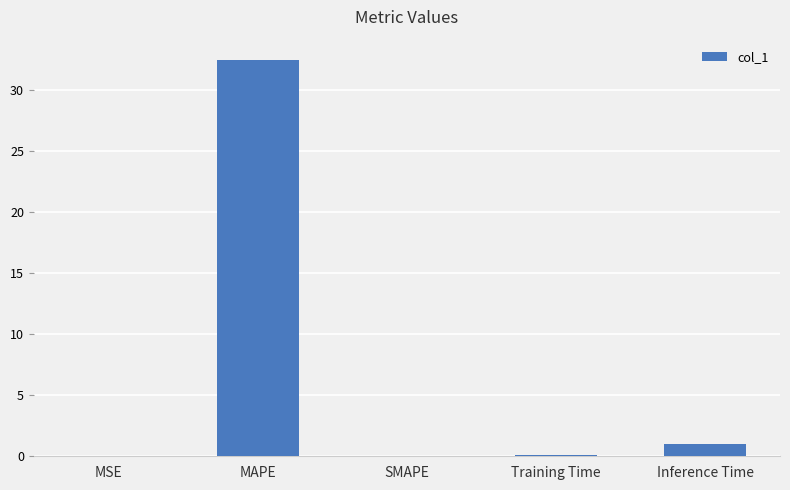

The chart shows a value of 0.0 at MSE. True or false?

True